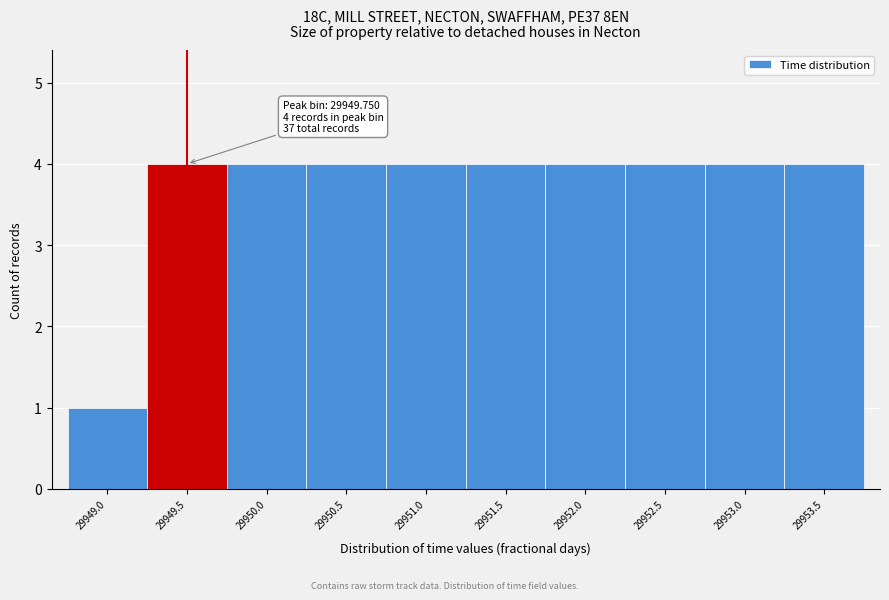

Reading left to right, transcribe all the data shown in this chart.

1	4	4	4	4	4	4	4	4	4